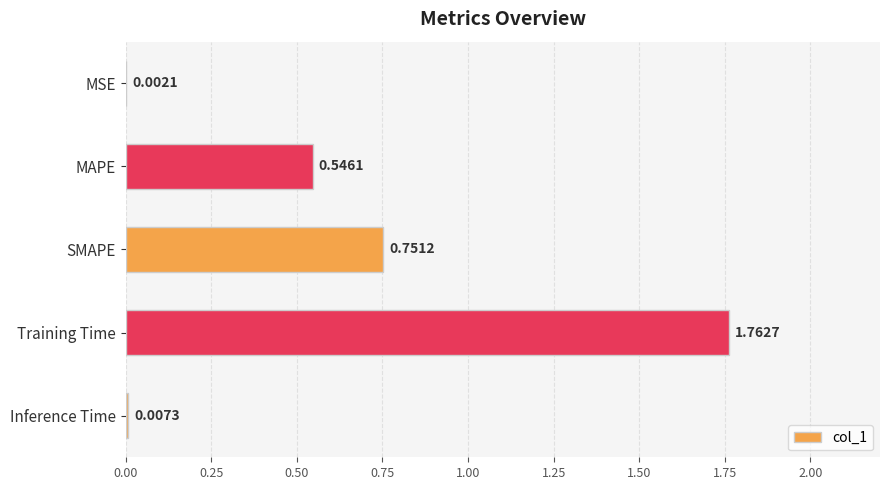

Between MSE and Training Time, which is larger?

Training Time